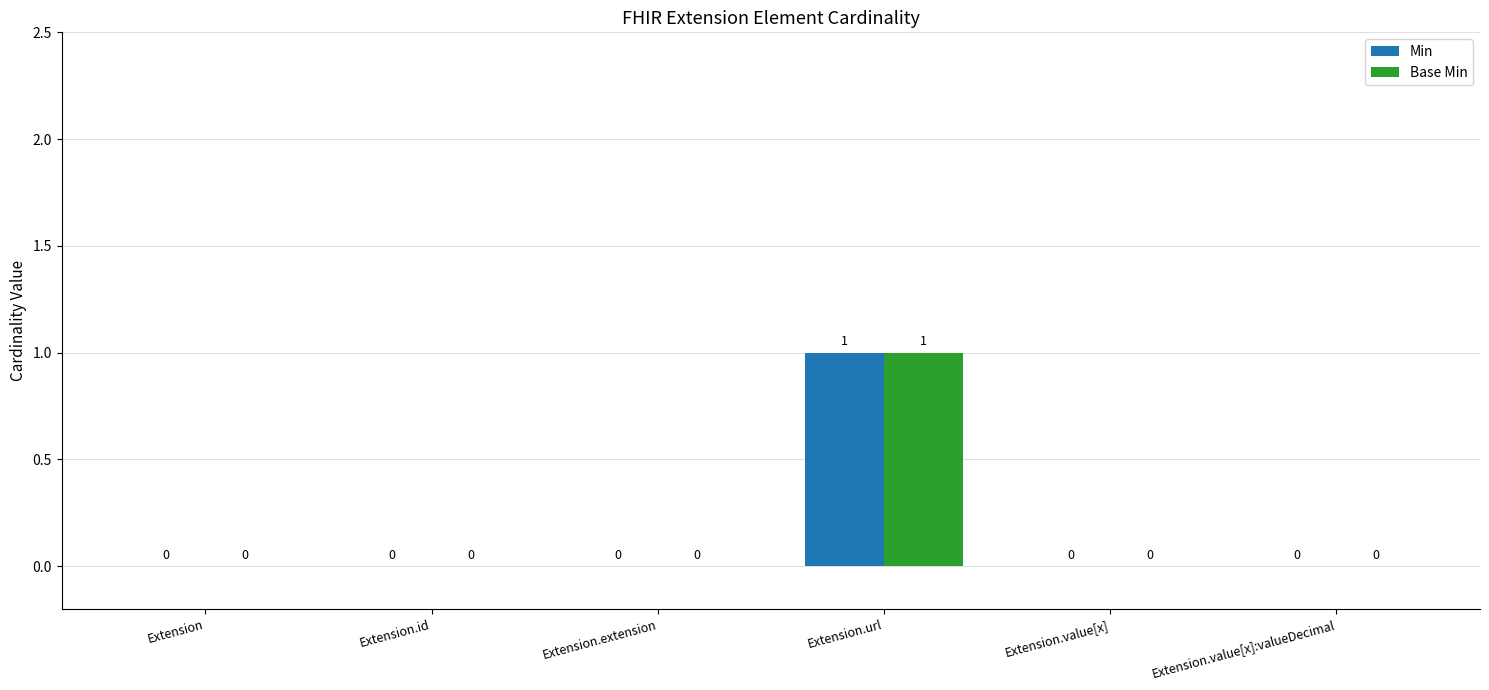

What is the maximum value for Base Min?

1